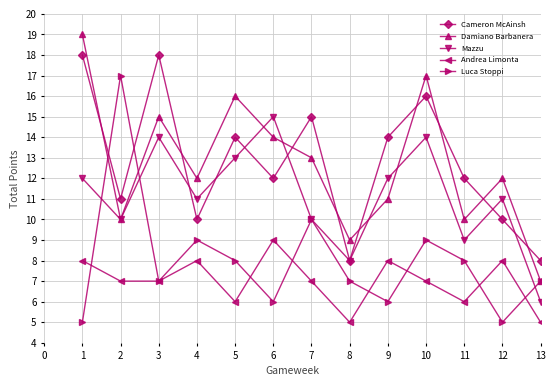

Rank the series by their maximum value, from lowest to highest.

Andrea Limonta, Mazzu, Luca Stoppi, Cameron McAinsh, Damiano Barbanera